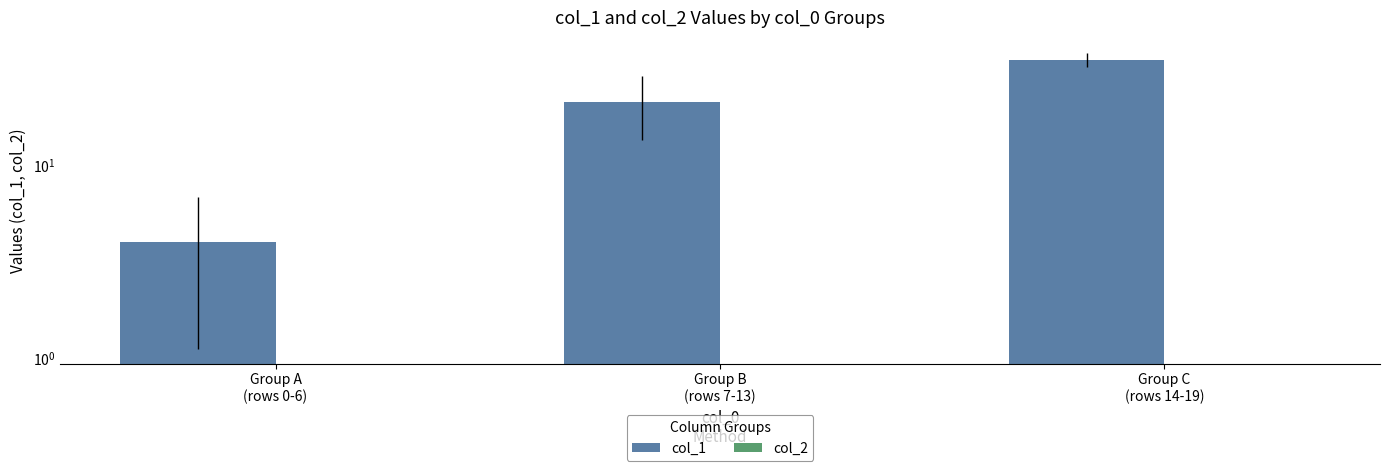

Are the bars grouped side by side (vs. stacked)?

Yes